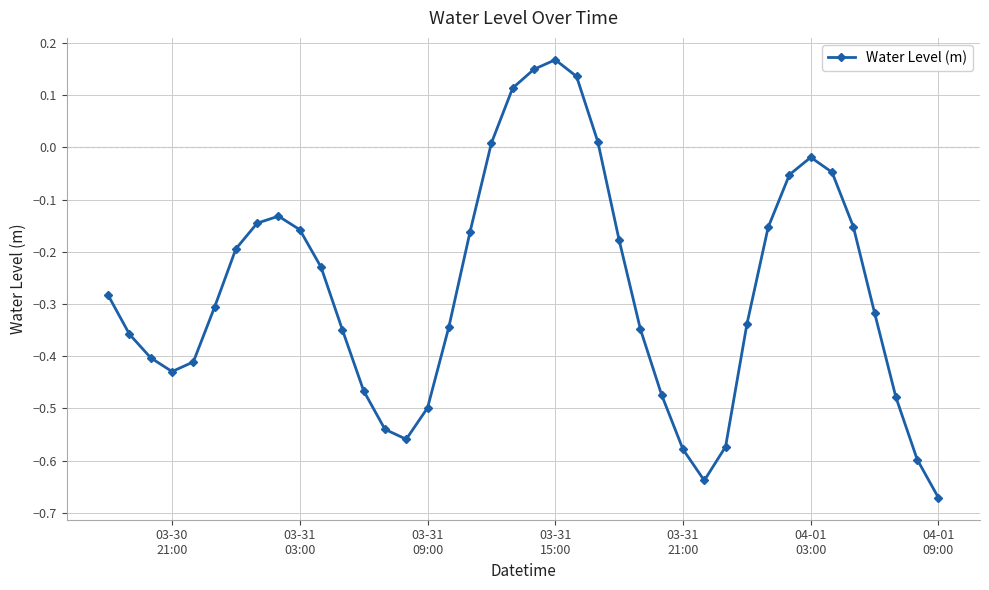

What is the sum of all values?

-11.0